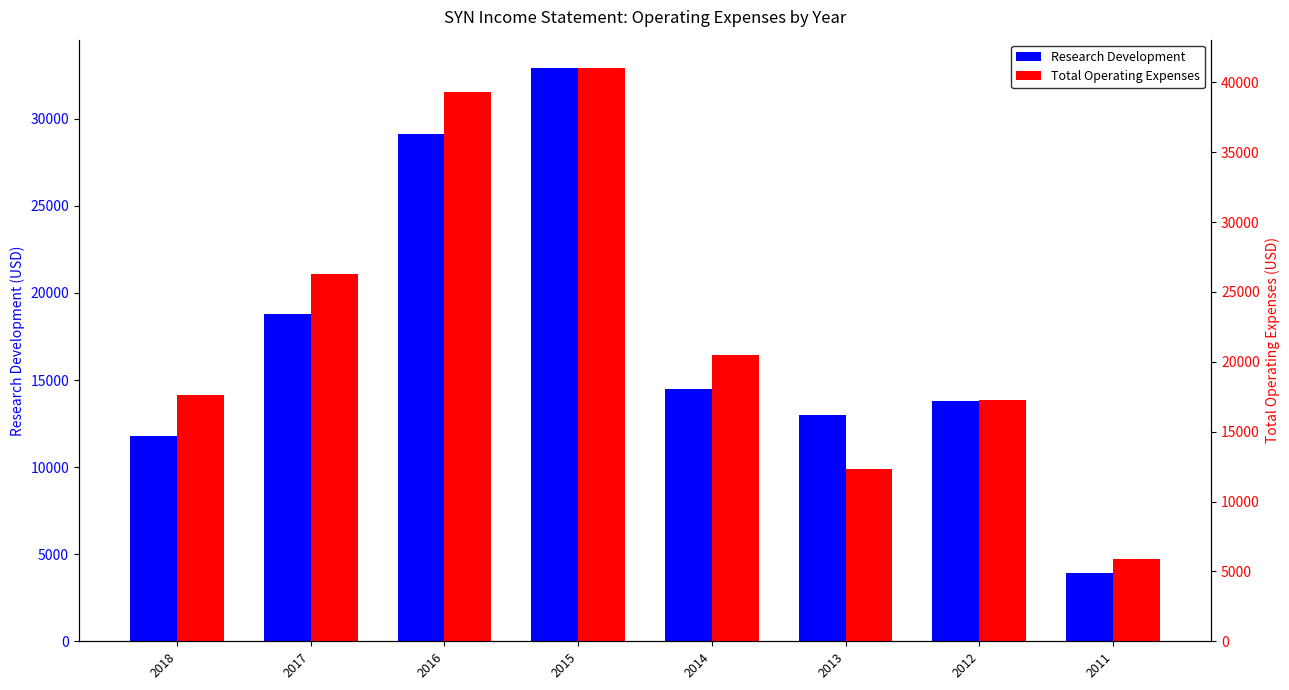

What is the greatest value displayed?

41000